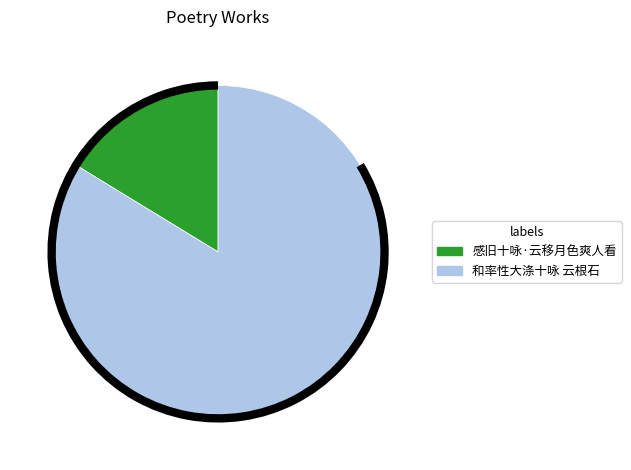

The 感旧十咏·云移月色爽人看 slice represents 16% of the pie. True or false?

True